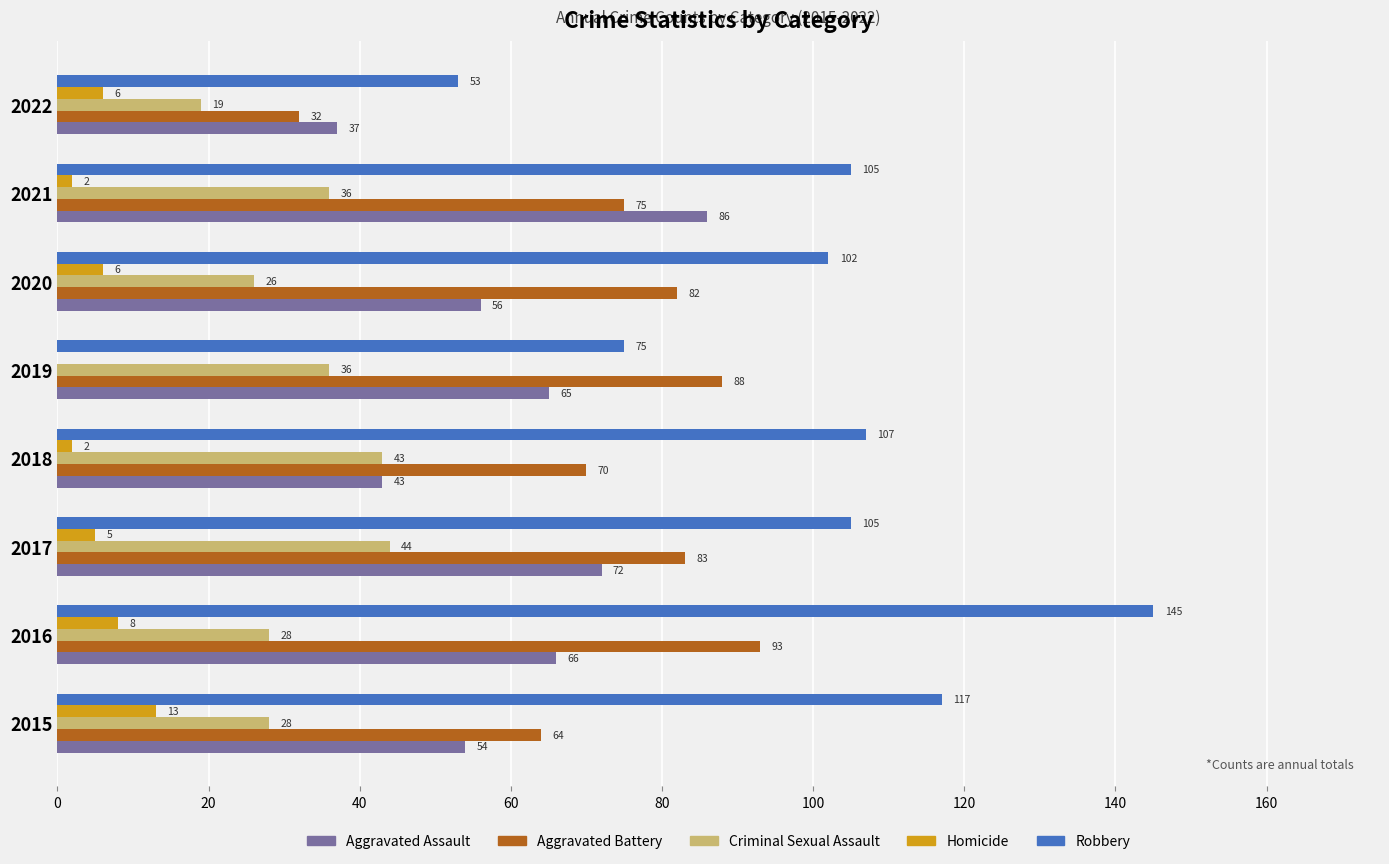

How many data points does each series have?

8